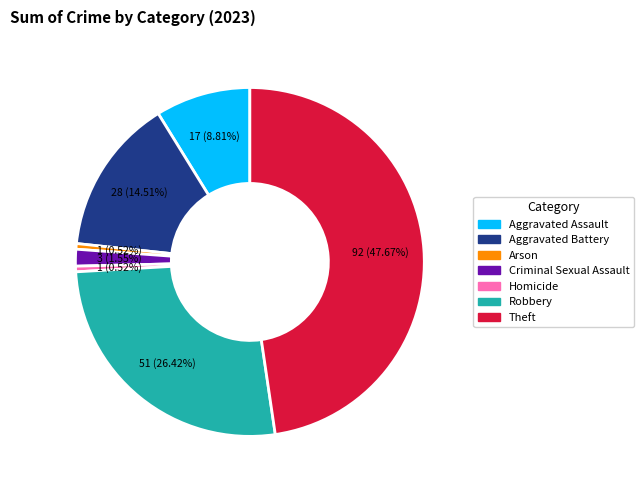

Combined, do Arson and Theft account for over 50%?

No